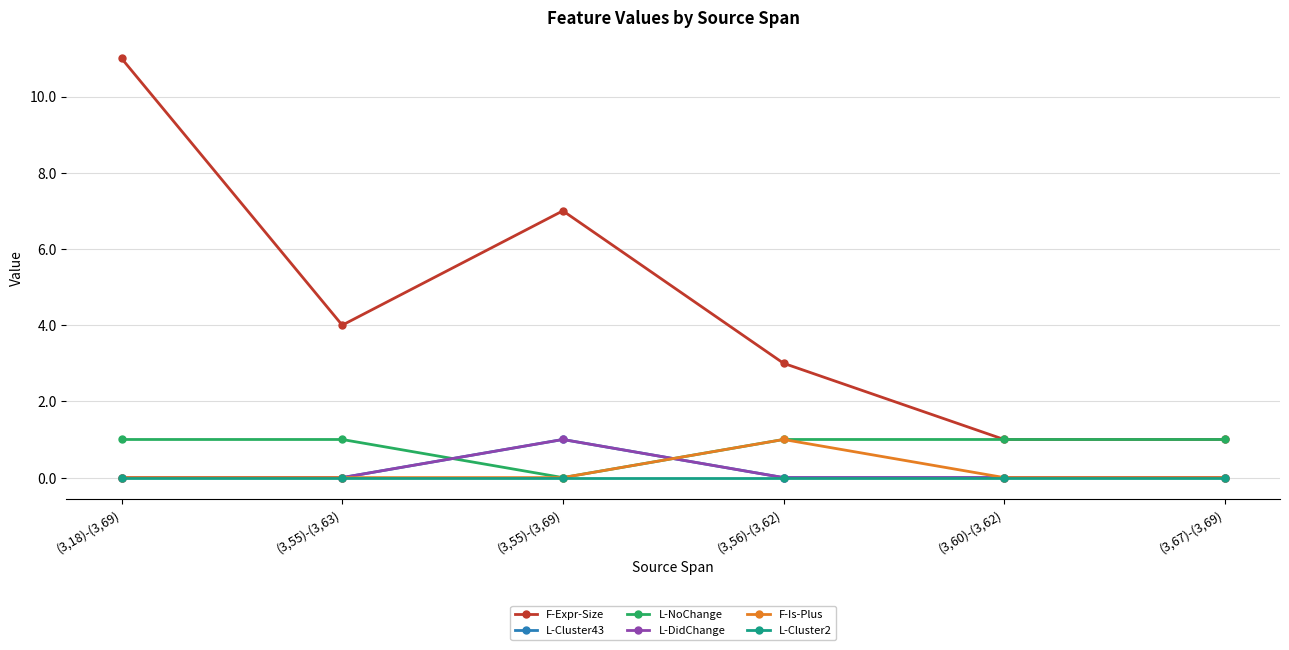

Which label corresponds to the smallest value in the chart?

(3,18)-(3,69)